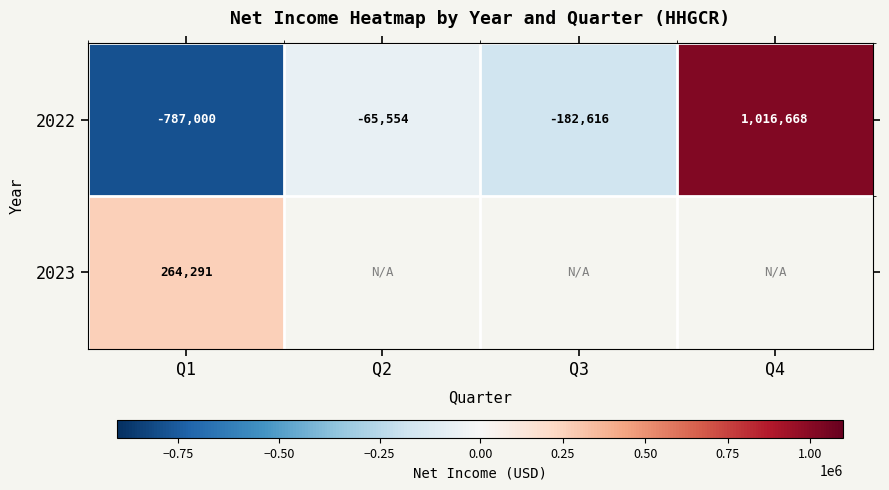

How many data points in 2022 are above -65554?

1